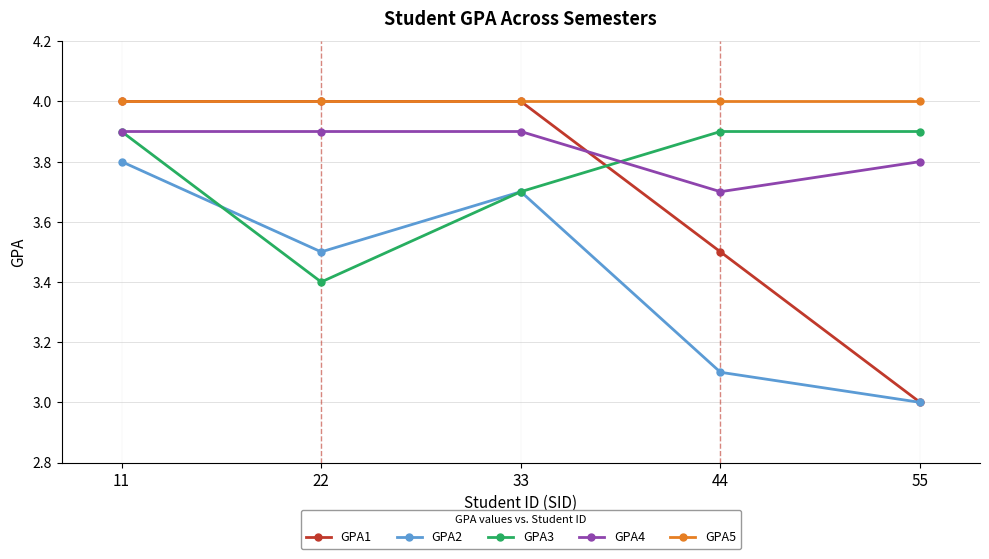

The GPA3 series shows 6.2 at 11. True or false?

False